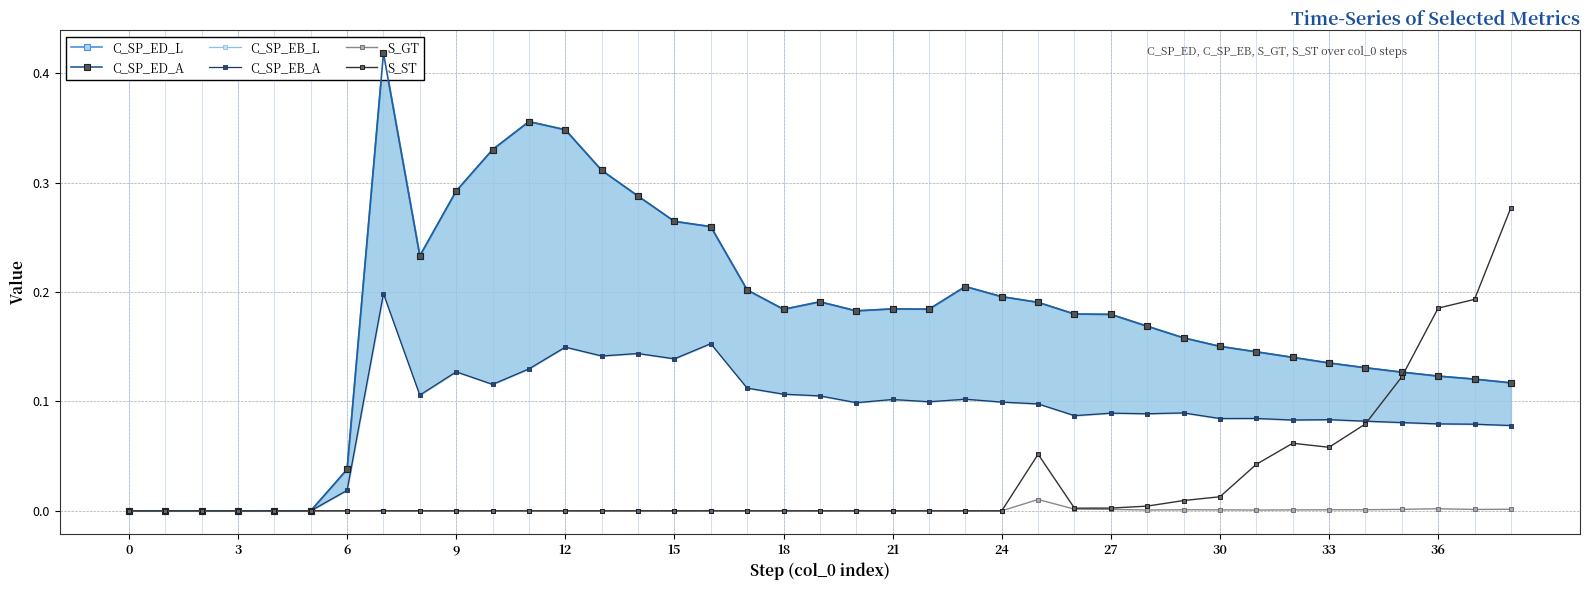

How many categories are shown in the chart?

39